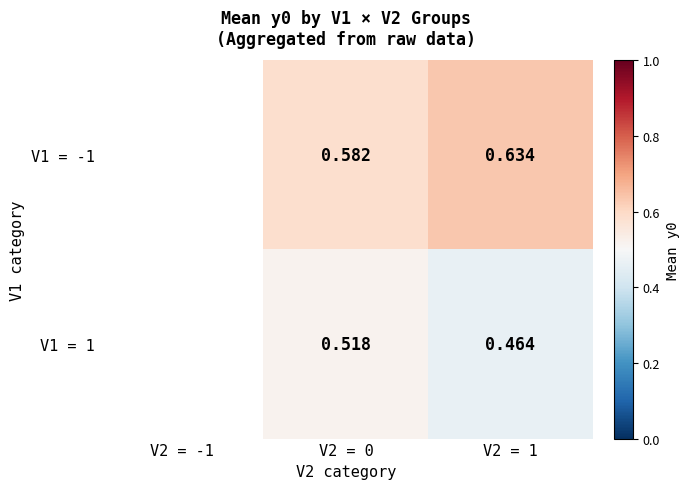

At which category is the sum across all series the highest?

V2 = 0